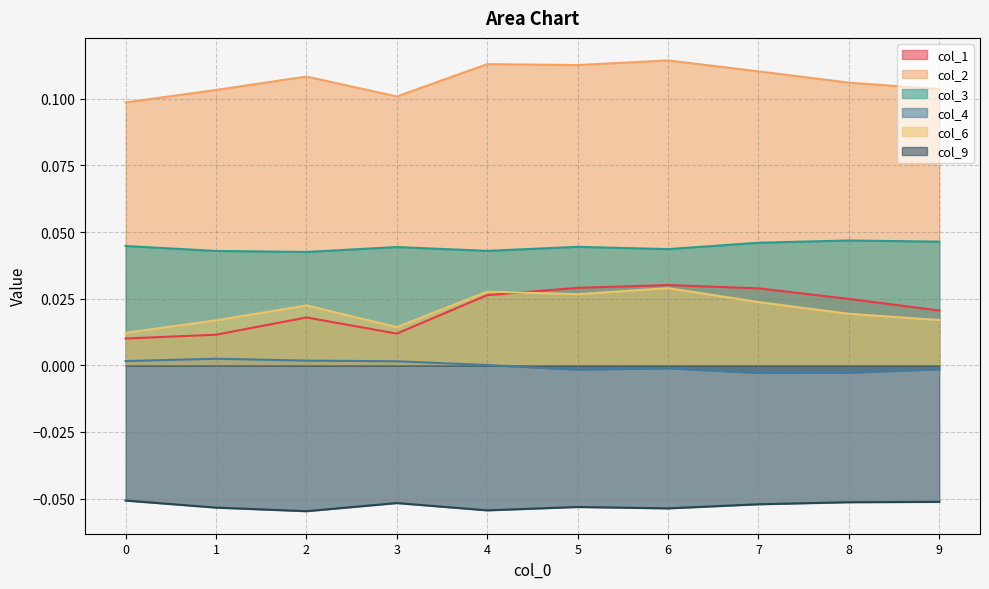

Is the value of col_1 at 4 greater than the value of col_3 at 9?

No